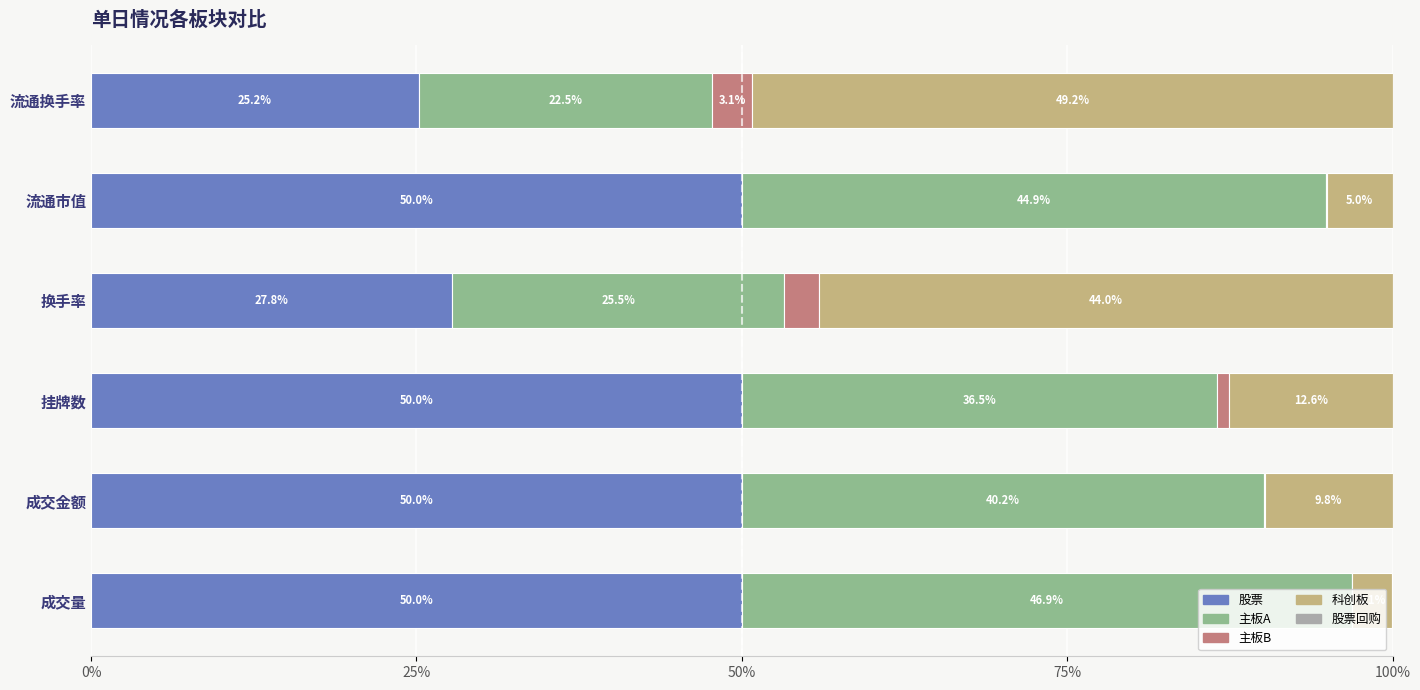

What is the total value across all series at 成交量?

100.0